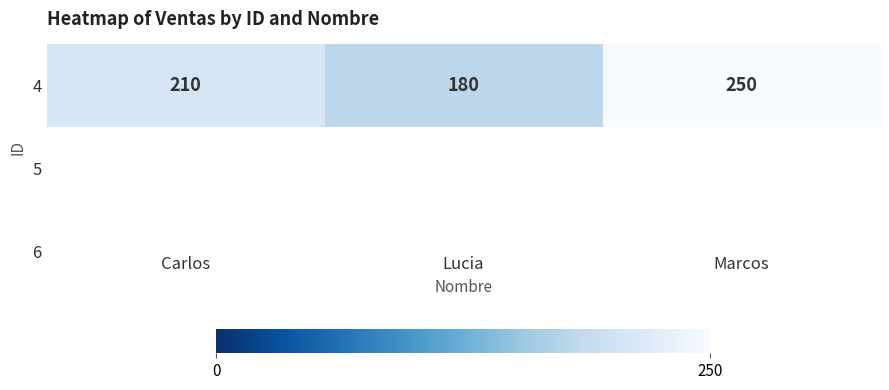

Is it true that the value at Carlos is 126?

False